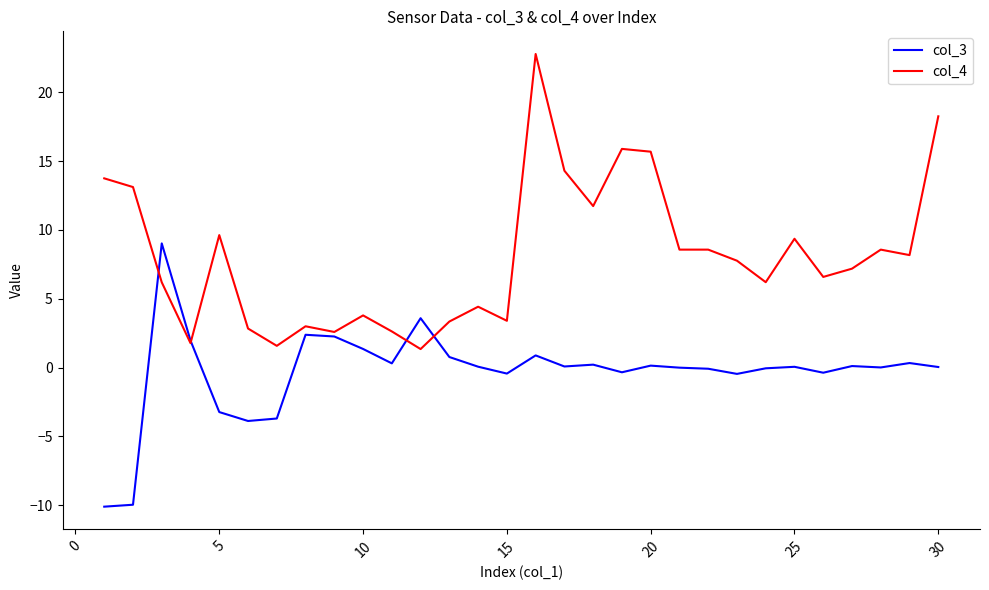

Which series has the largest total across all categories?

col_4